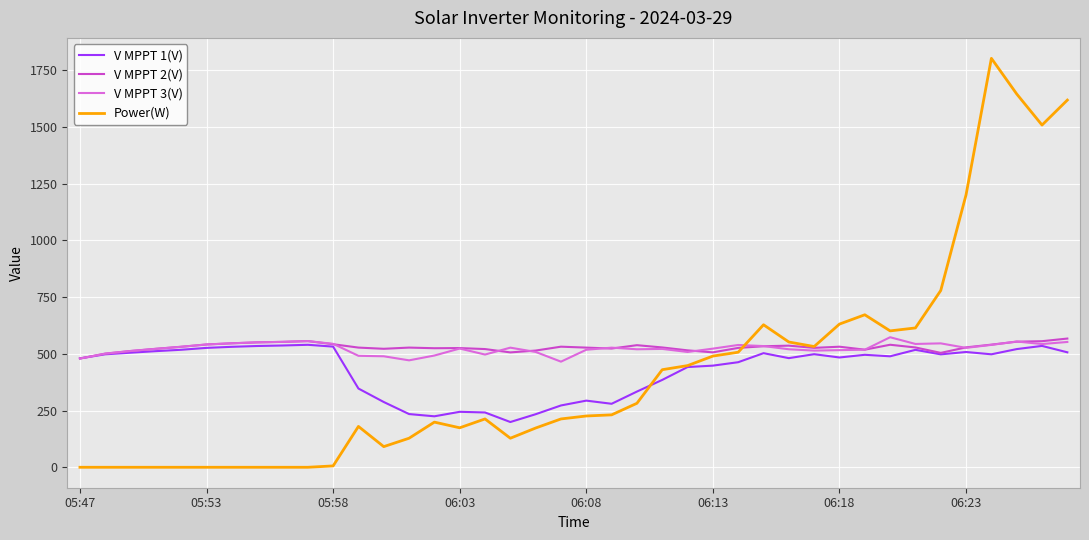

Which series has the largest range (max minus min)?

Power(W)